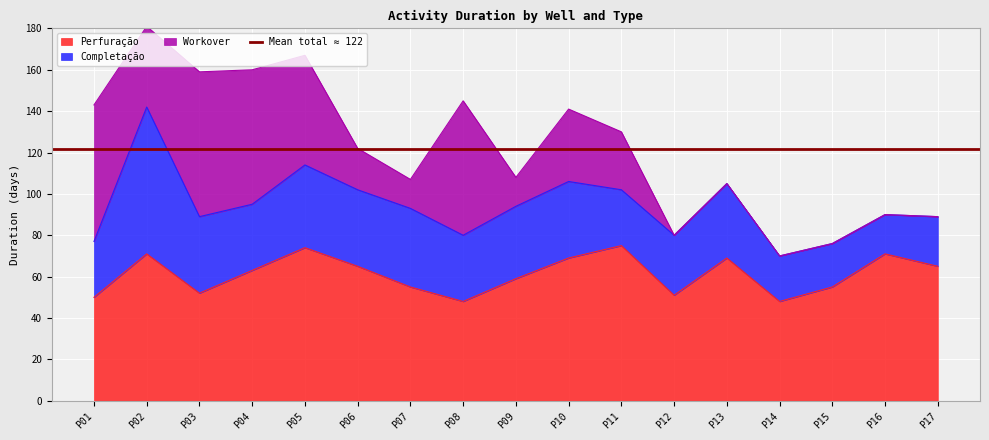

The value of Workover at P01 is 66. True or false?

True